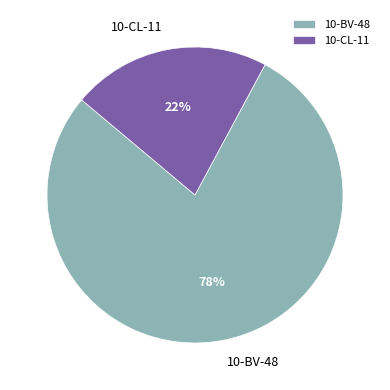

Does 10-BV-48 account for over 50% of the chart?

Yes